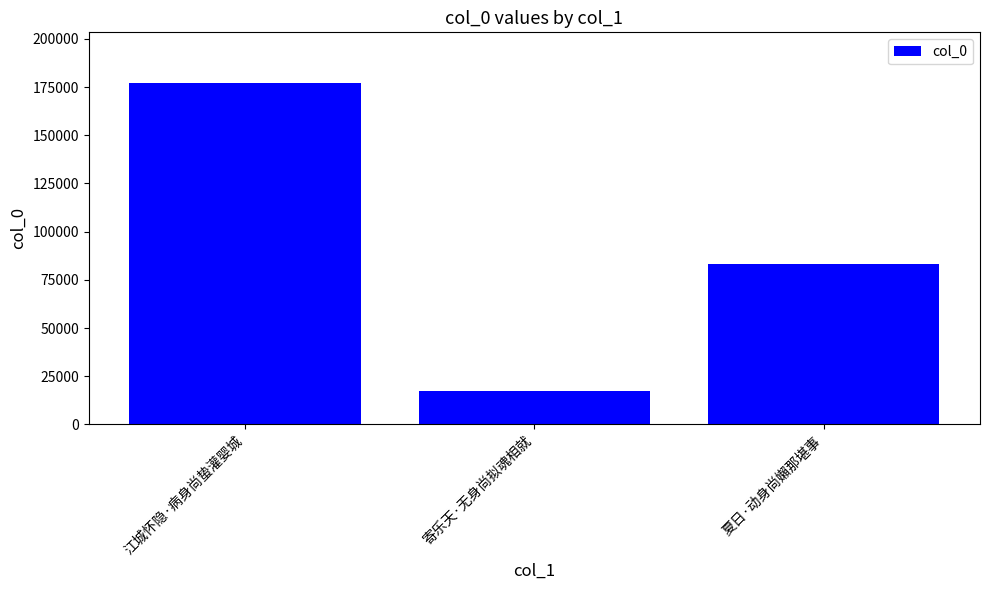

What is the label of the 2nd bar from the left?

寄乐天·无身尚拟魂相就